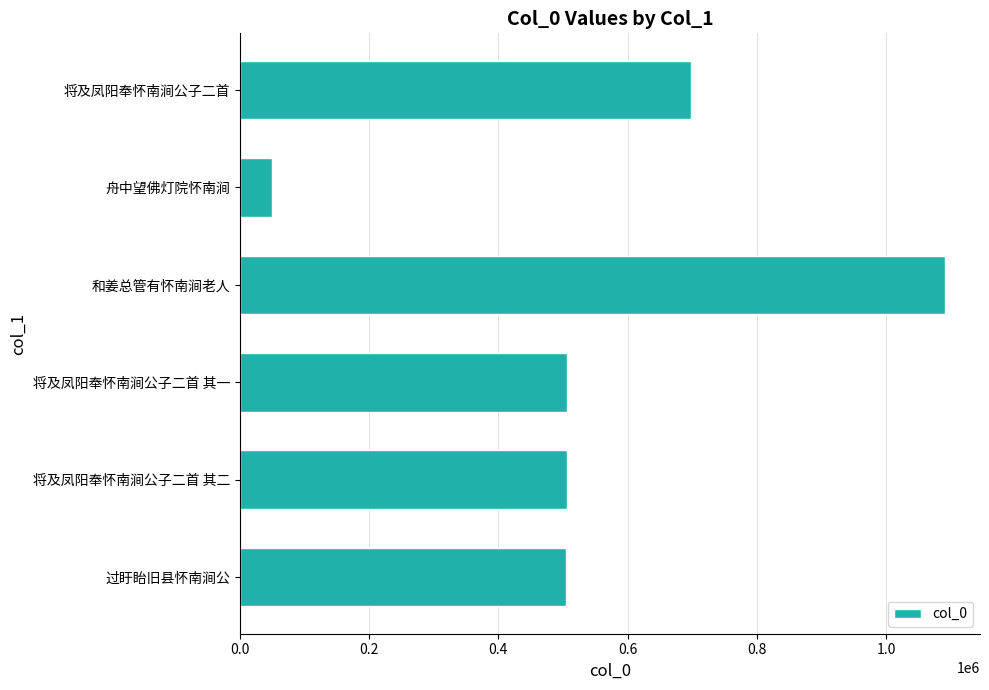

Between 和姜总管有怀南涧老人 and 过盱眙旧县怀南涧公, which is larger?

和姜总管有怀南涧老人